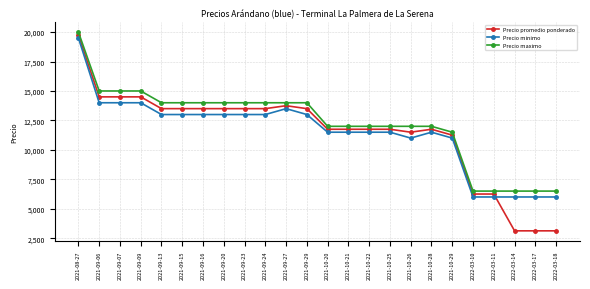

What is the difference between the second highest and minimum values in the Precio promedio ponderado series?

11375